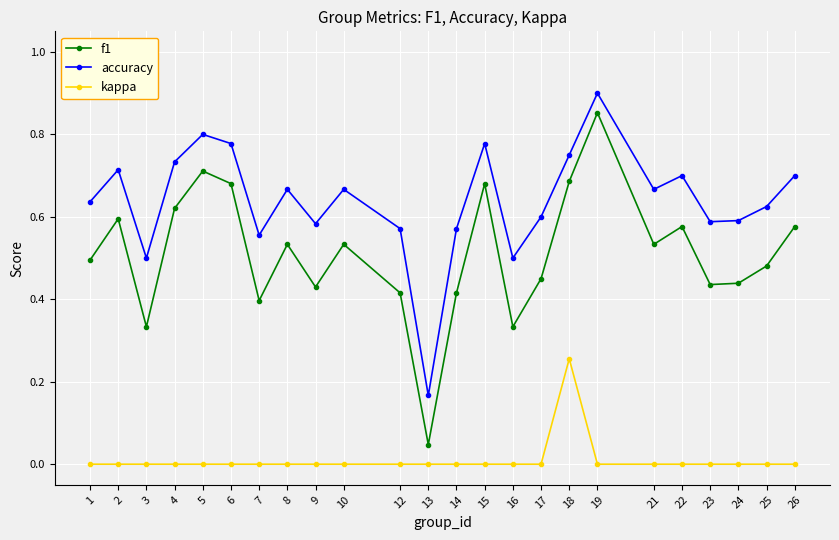

True or false: f1 and kappa cross at least once.

False